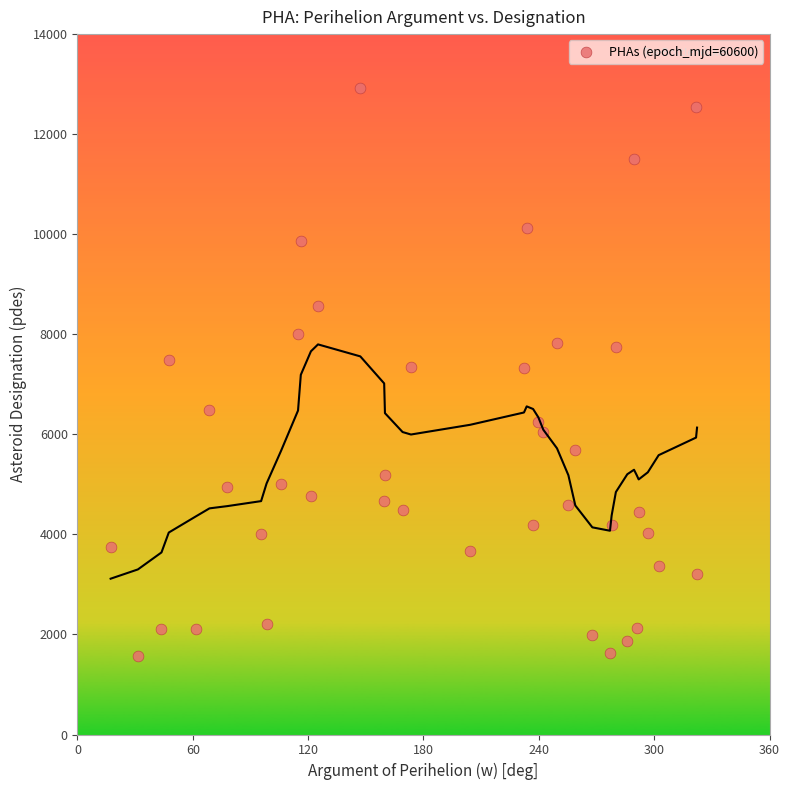

What is the range of Y values (max minus min)?

11357